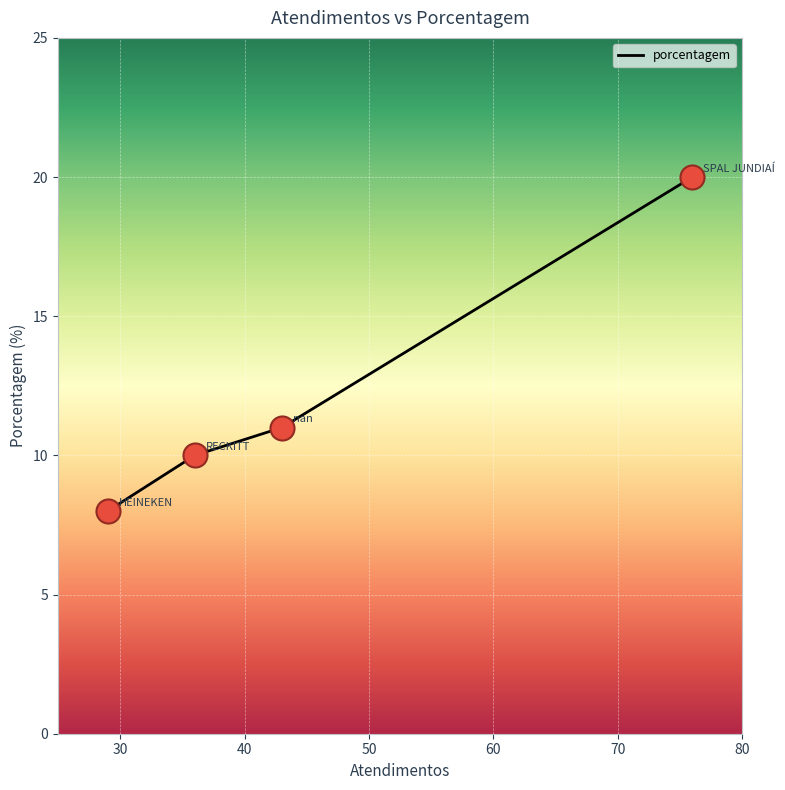

True or false: the data has more than 2 interior local peaks.

False